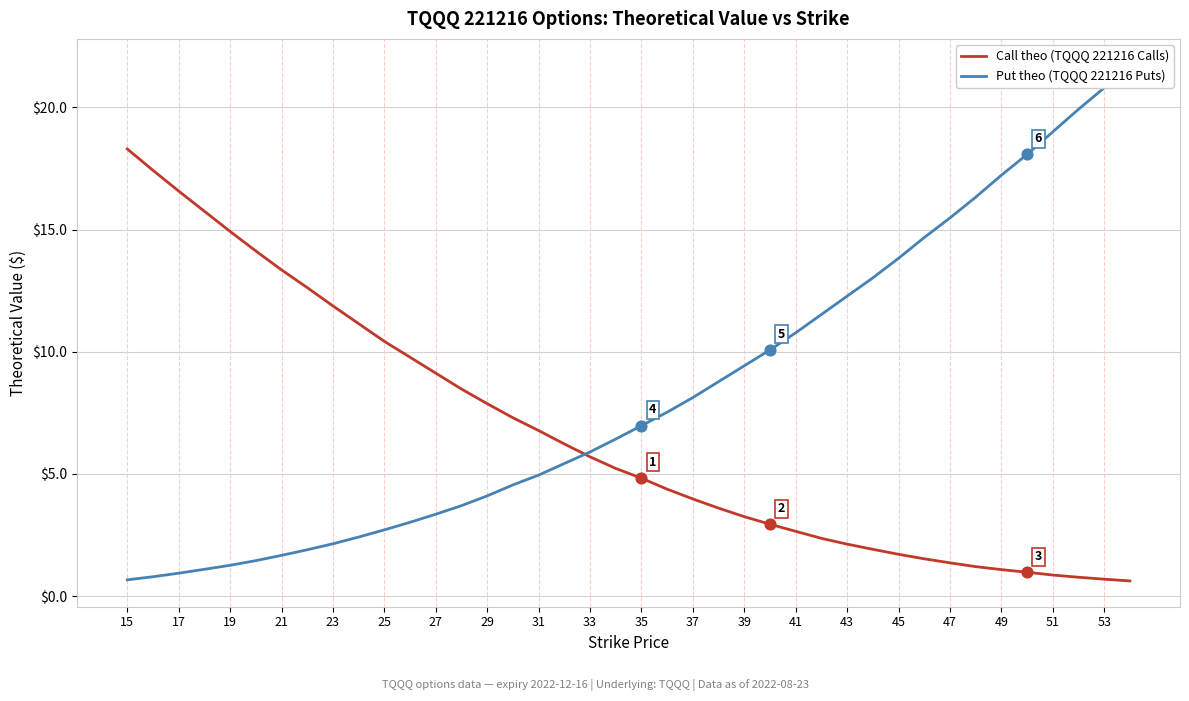

What are all the series names shown in the legend?

Call theo, Put theo